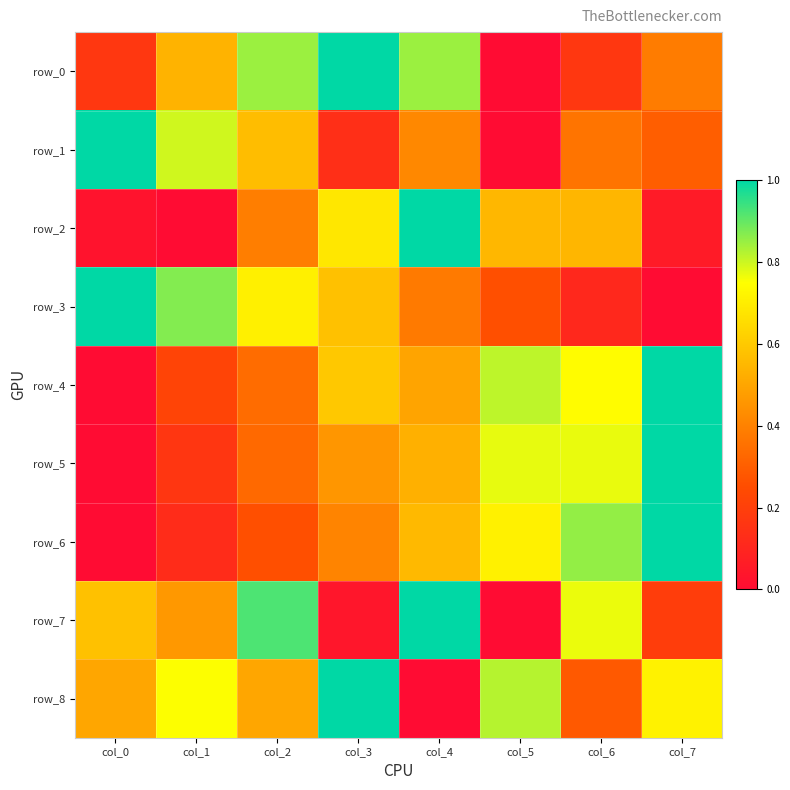

Which series has the widest spread of values?

row_0